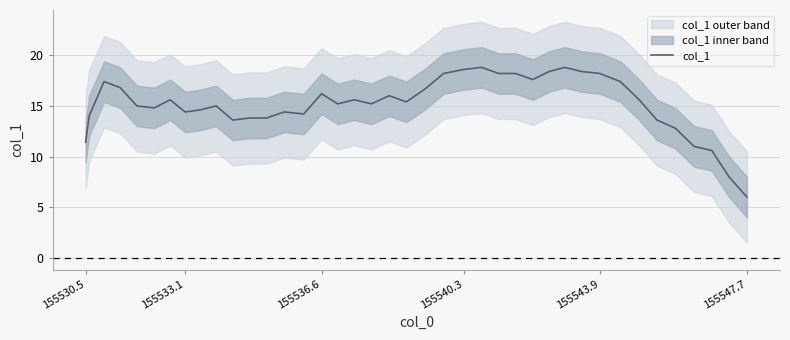

True or false: col_1 has a value of 10.9 at 155536.6.

False